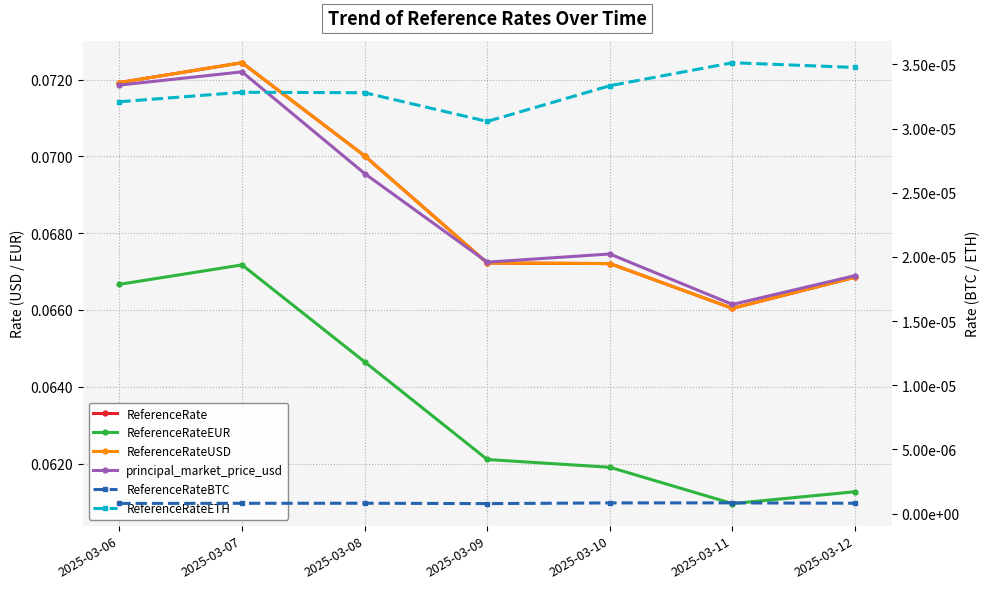

What is the approximate value of principal_market_price_usd at 2025-03-11?

0.1